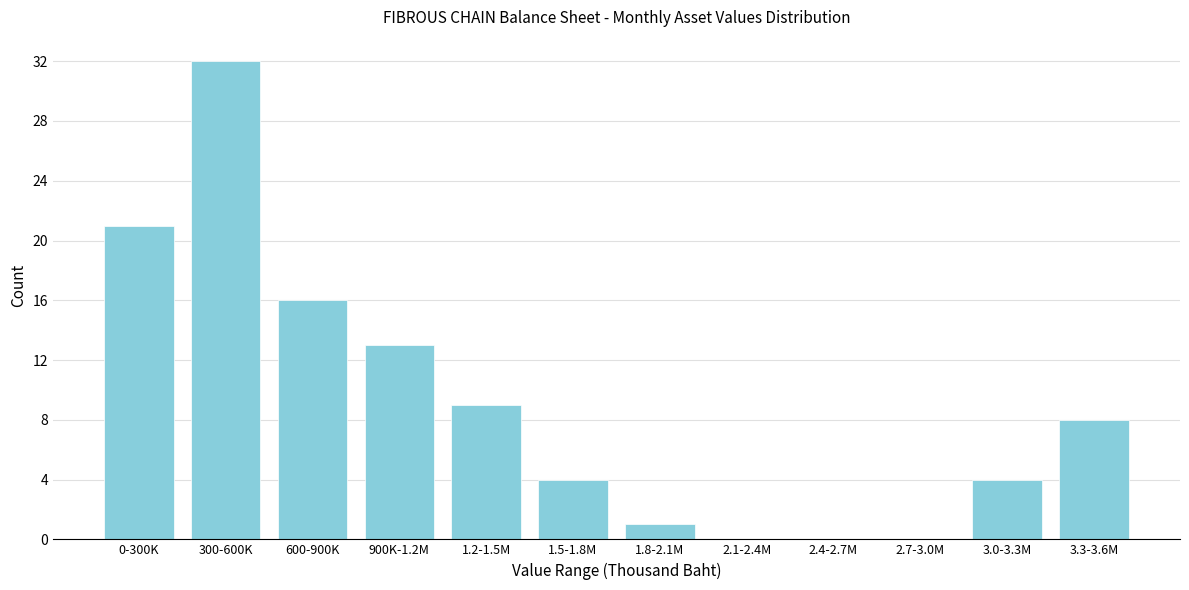

Reading left to right, list all the values displayed in this chart.

0-300K=21	300-600K=32	600-900K=16	900K-1.2M=13	1.2-1.5M=9	1.5-1.8M=4	1.8-2.1M=1	2.1-2.4M=0	2.4-2.7M=0	2.7-3.0M=0	3.0-3.3M=4	3.3-3.6M=8